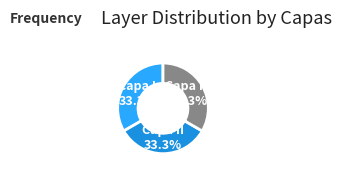

Is there a majority slice in this chart?

No